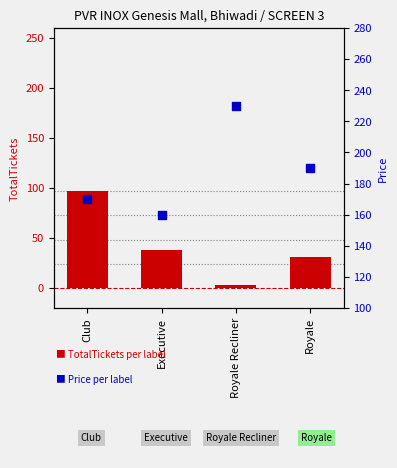

Which series reaches the minimum Y coordinate?

TotalTickets